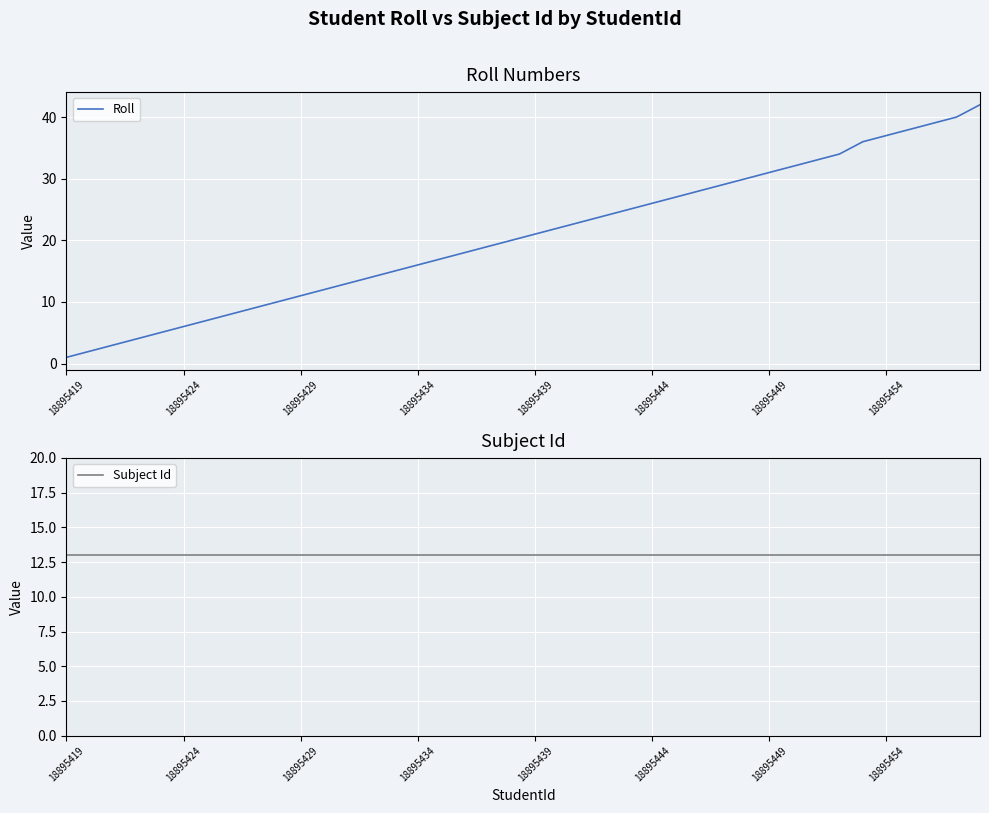

How many lines are shown in the chart?

2